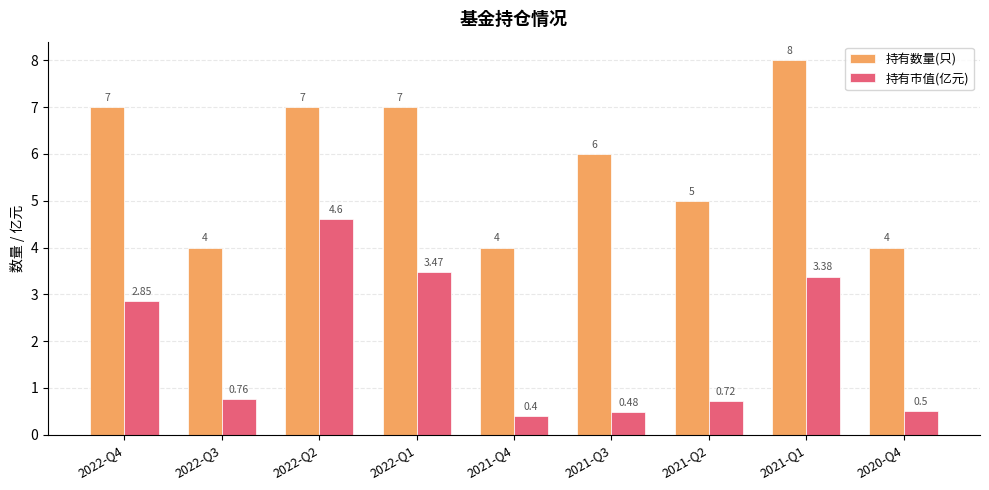

The 持有数量(只) series shows 4.6 at 2022-Q4. True or false?

False